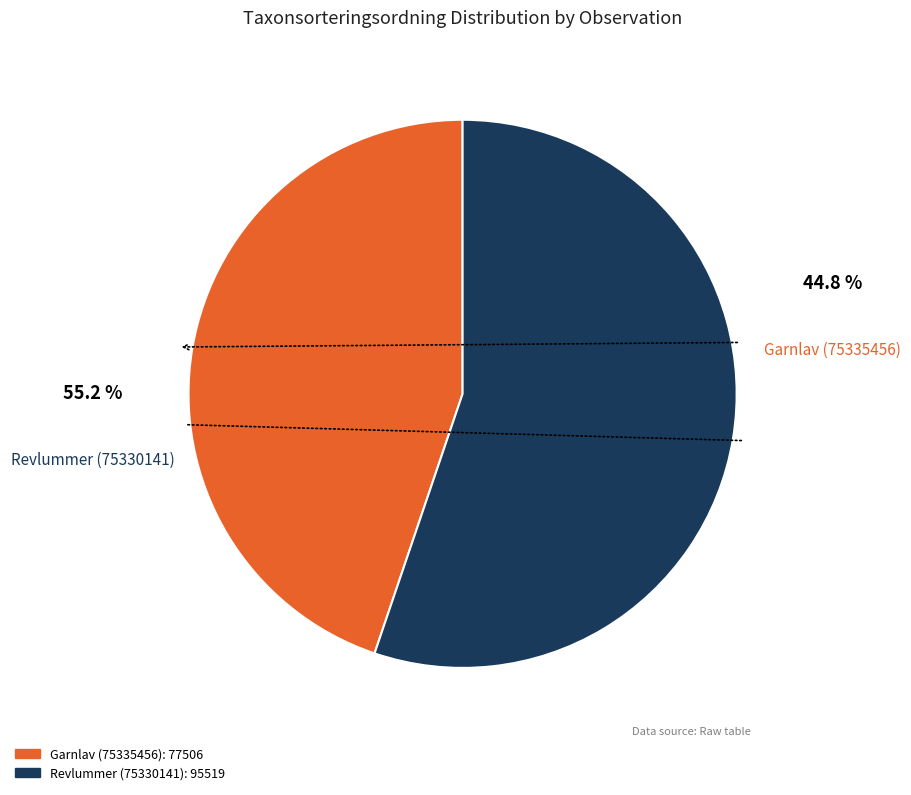

Is Revlummer (75330141) the majority of the pie?

Yes